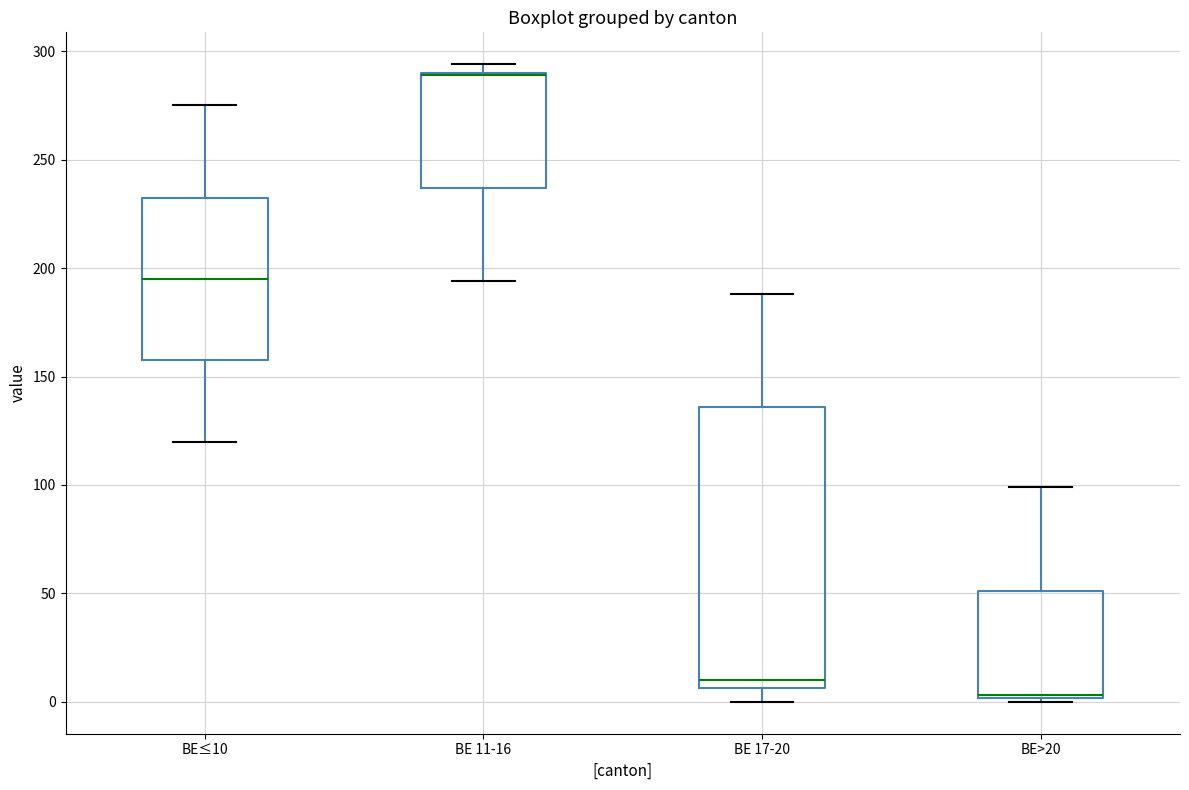

Where does the median line of the box for BE 17-20 sit on the y-axis? The values are not printed on the chart, so give them approximately, as read against the axis.

10